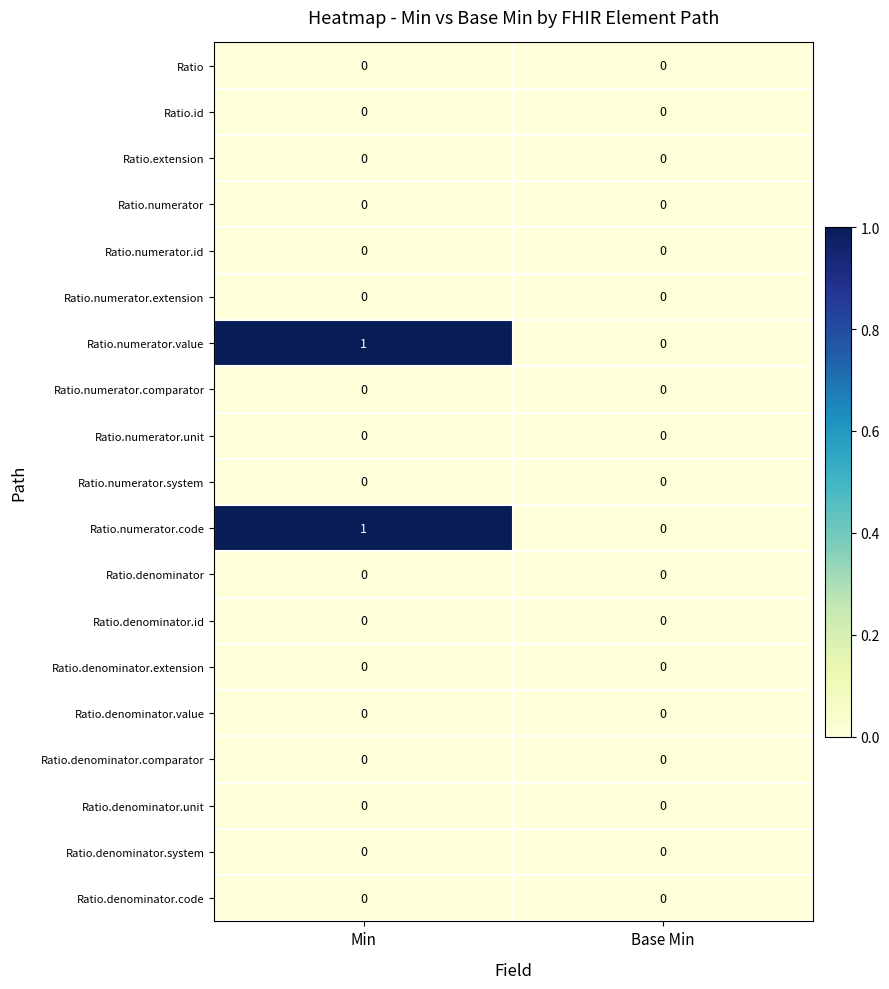

At which category does the chart reach its peak across all series?

Min